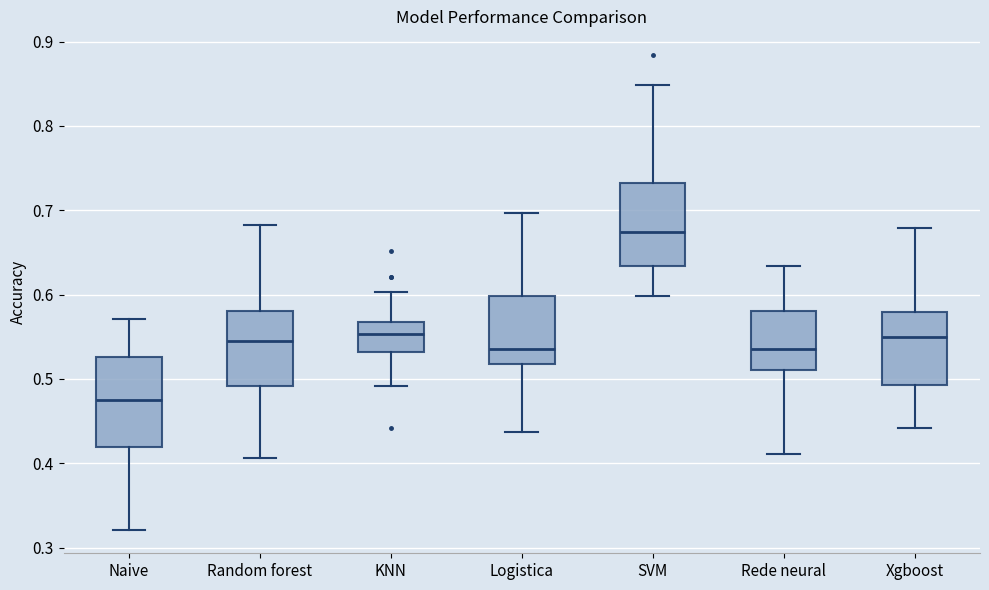

Where does the upper whisker of the box for Random forest end on the y-axis? The values are not printed on the chart, so give them approximately, as read against the axis.

0.68